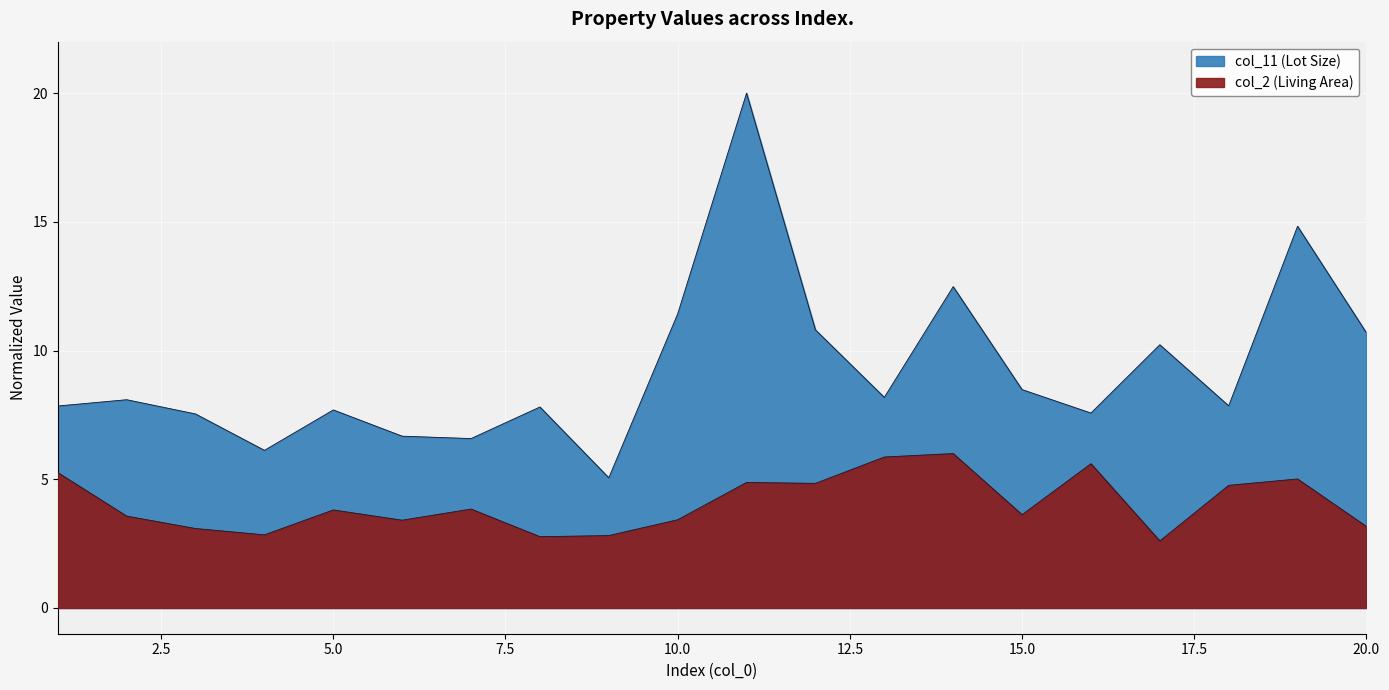

True or false: col_11 has a value of 8.7 at 14.

False